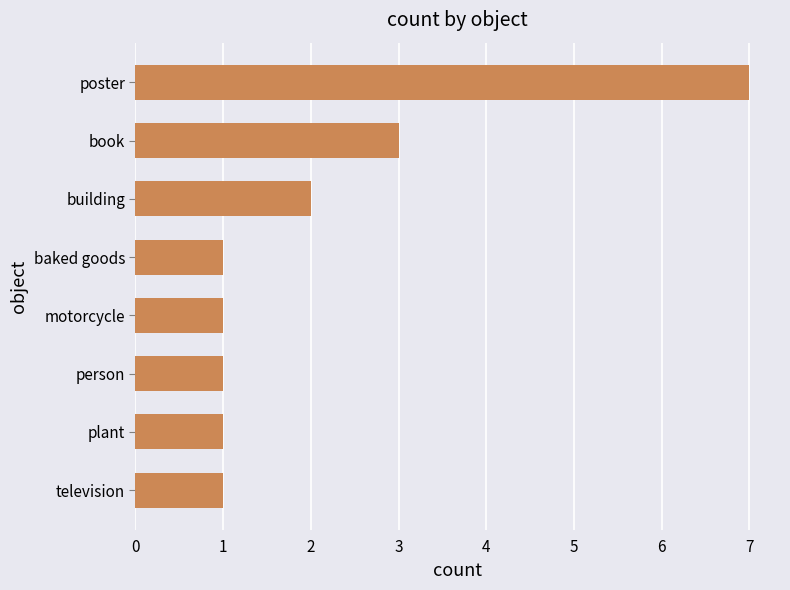

What position from the top is plant?

7